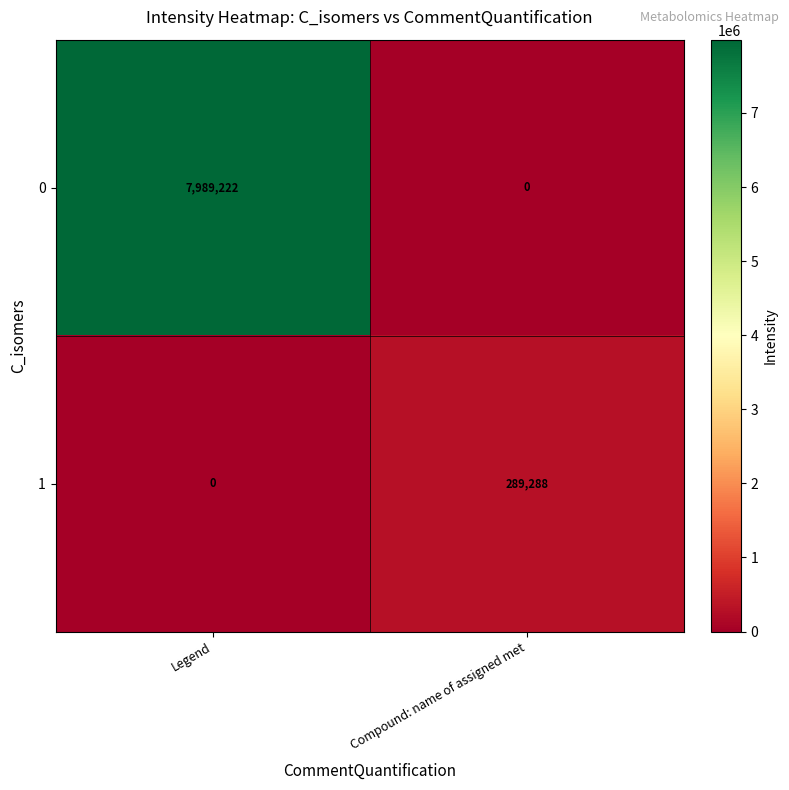

Rank the series by their maximum value, from lowest to highest.

1, 0